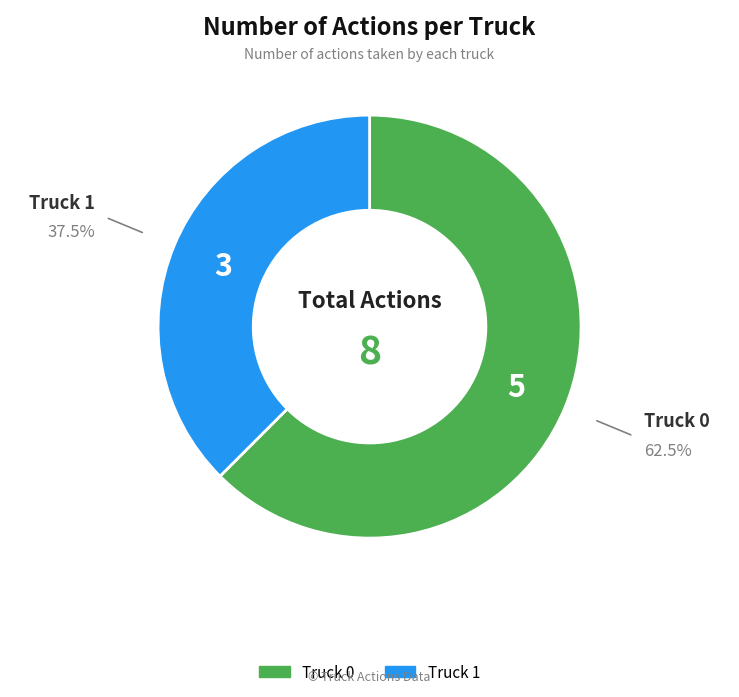

True or false: Truck 0 accounts for 62% of the total.

True